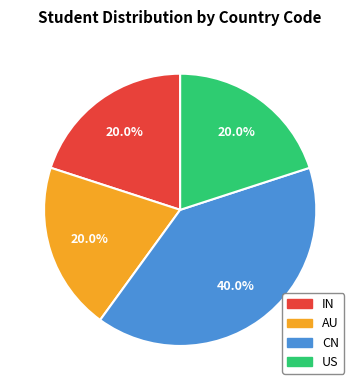

To the nearest percent, what portion does IN represent?

20%